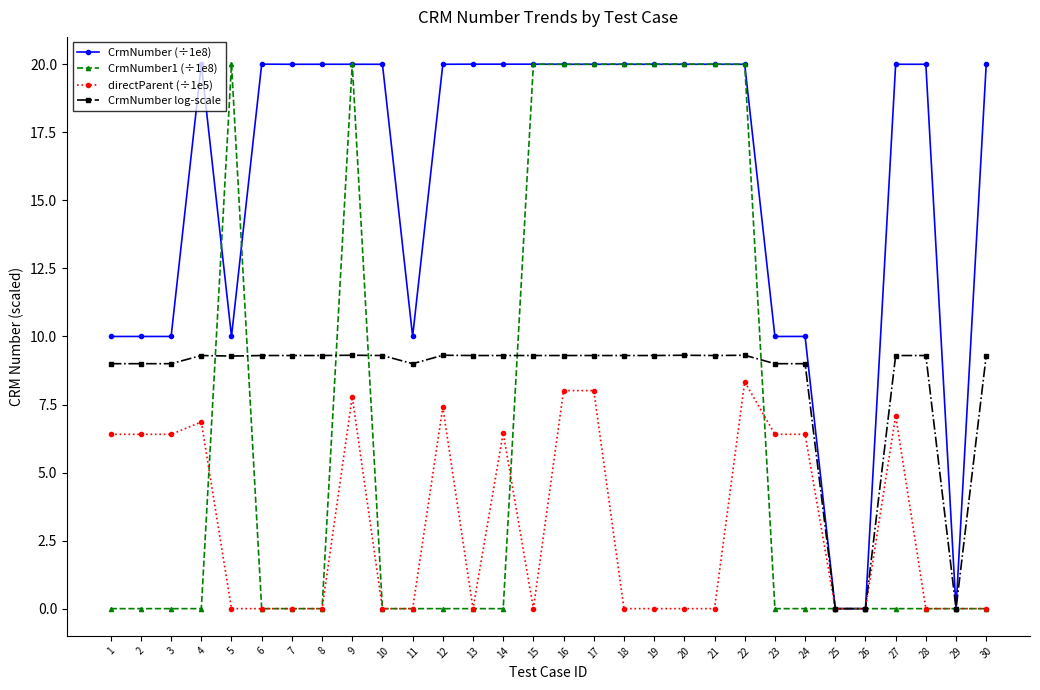

Does the chart display data point markers on the line(s)?

Yes